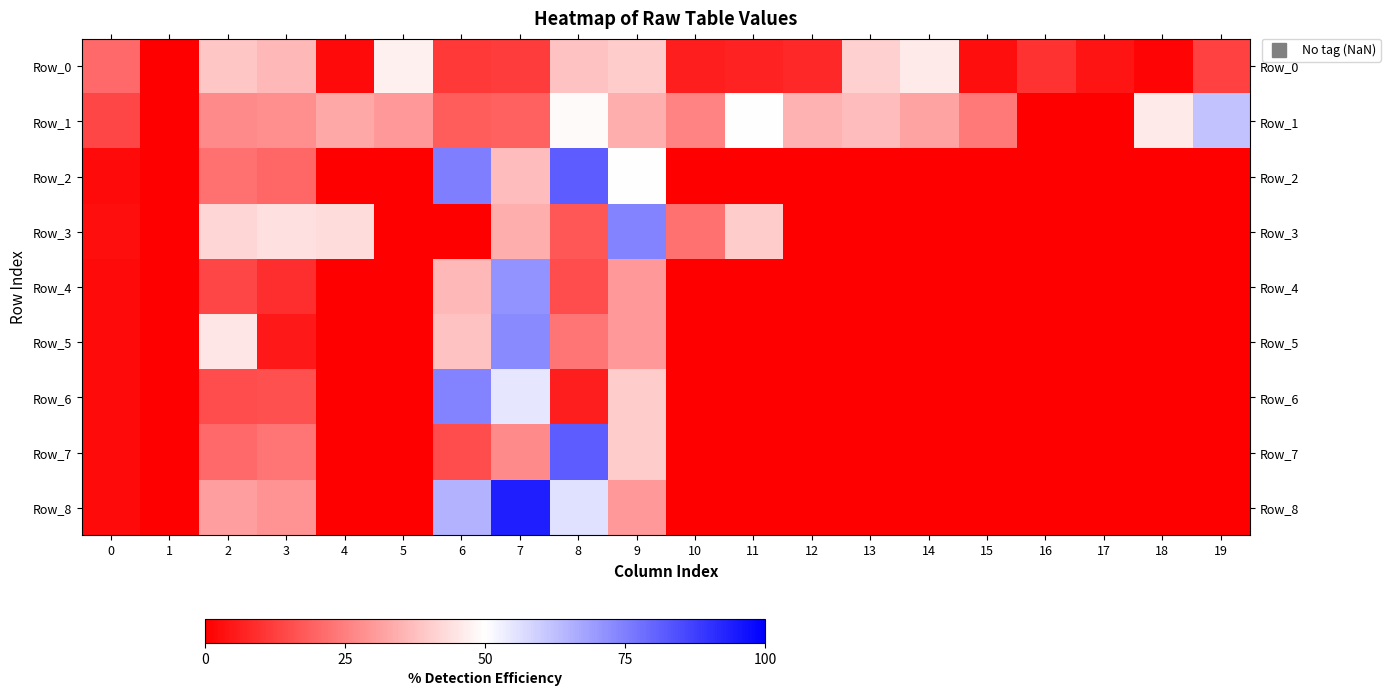

Which has a higher value, 10 or 2?

2